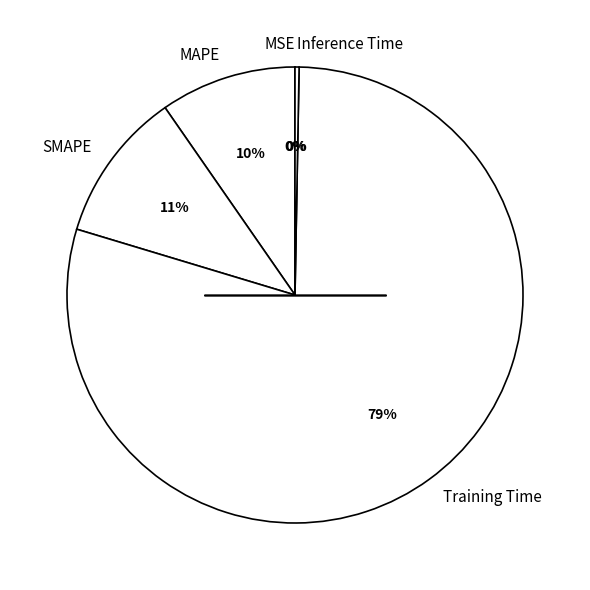

What is the largest slice in the pie chart?

Training Time